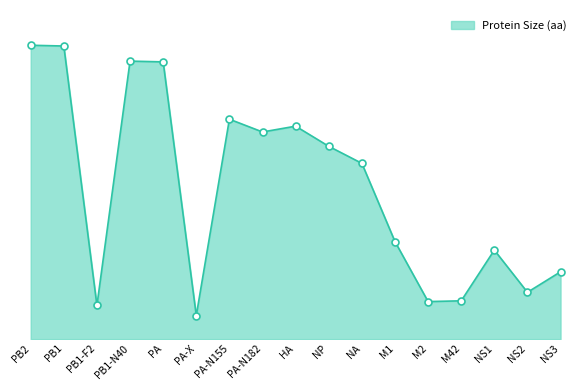

Is this an area chart (filled region under the line)?

Yes